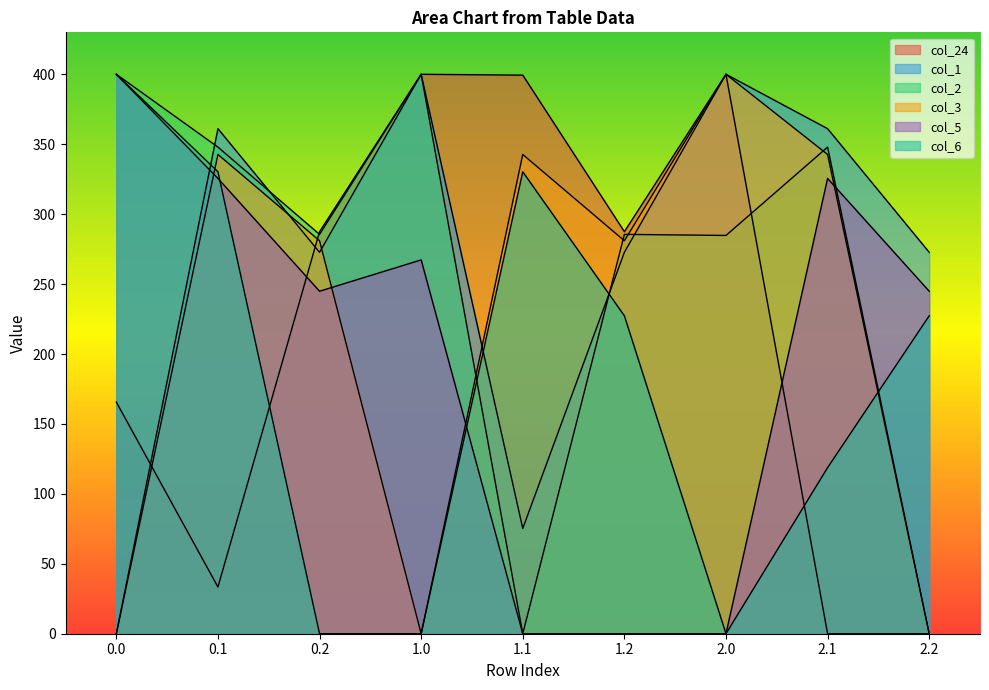

True or false: col_5 has a value of 244.9 at 0.2.

True